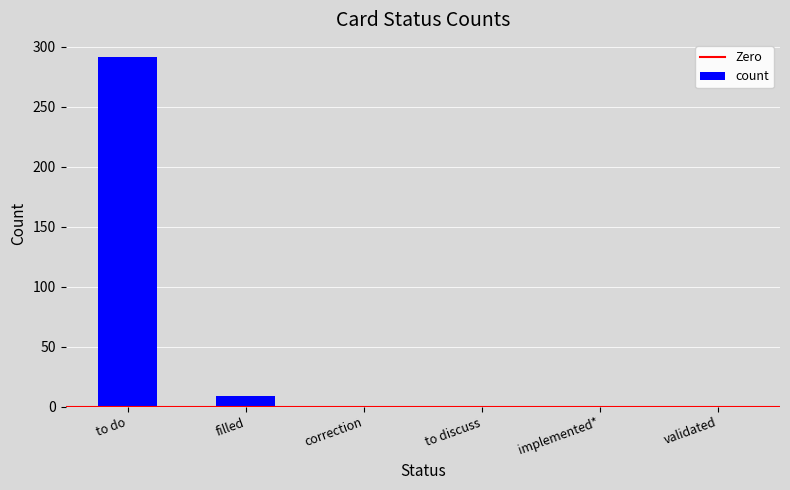

What is the sum of the values at to do and filled?

300